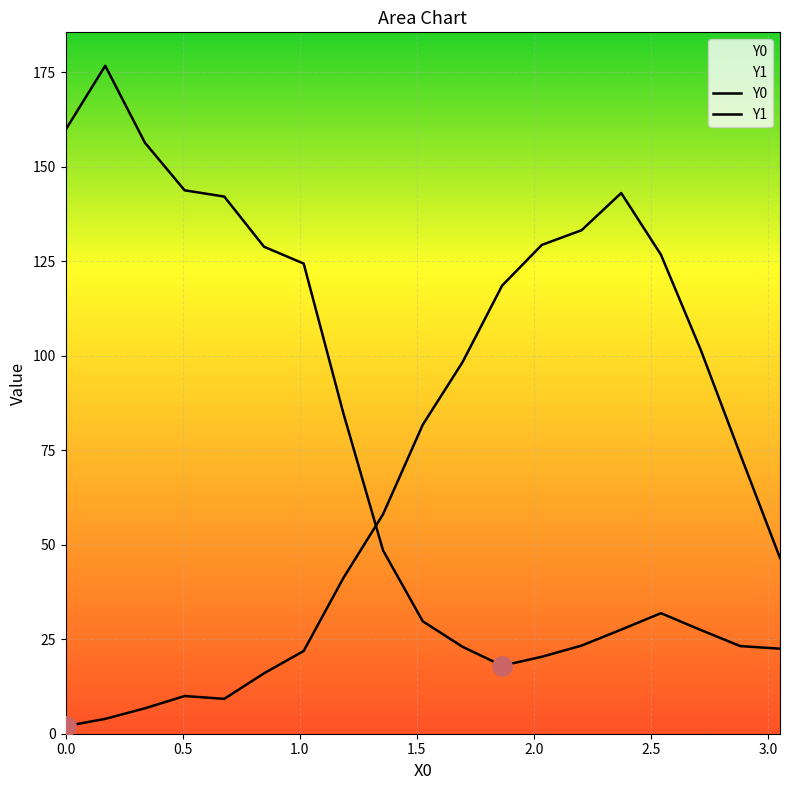

After their last crossing, which series has the higher values: Y0 or Y1?

Y0